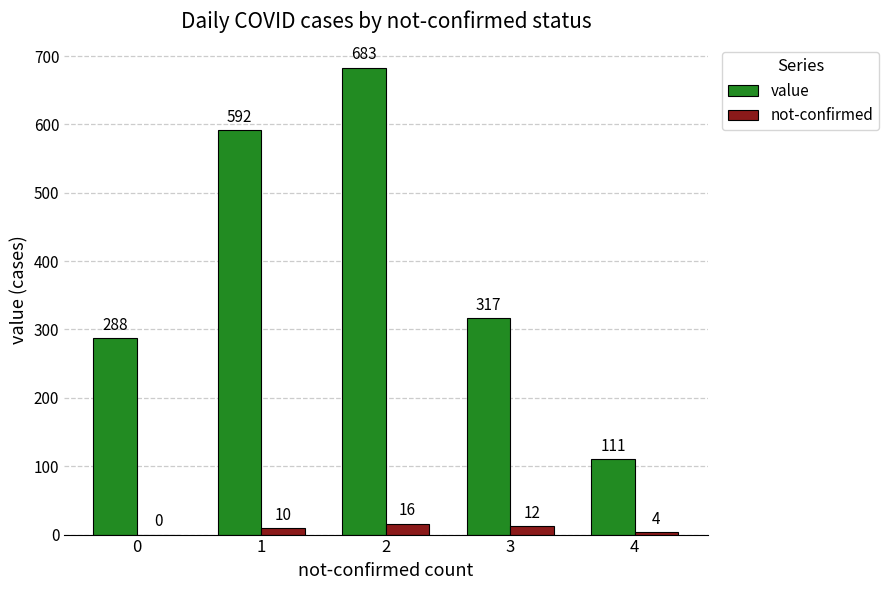

True or false: value has a value of 116 at 0.

False